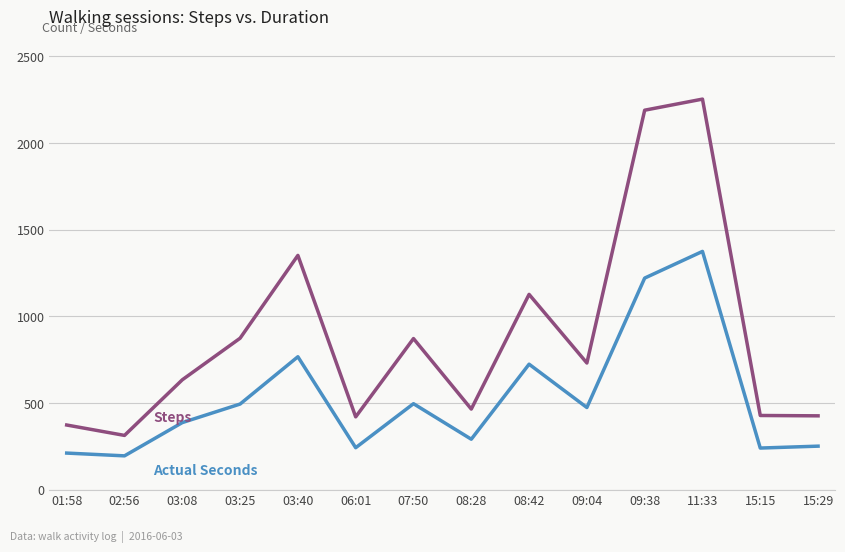

What is the total value across all series at 08:28?

756